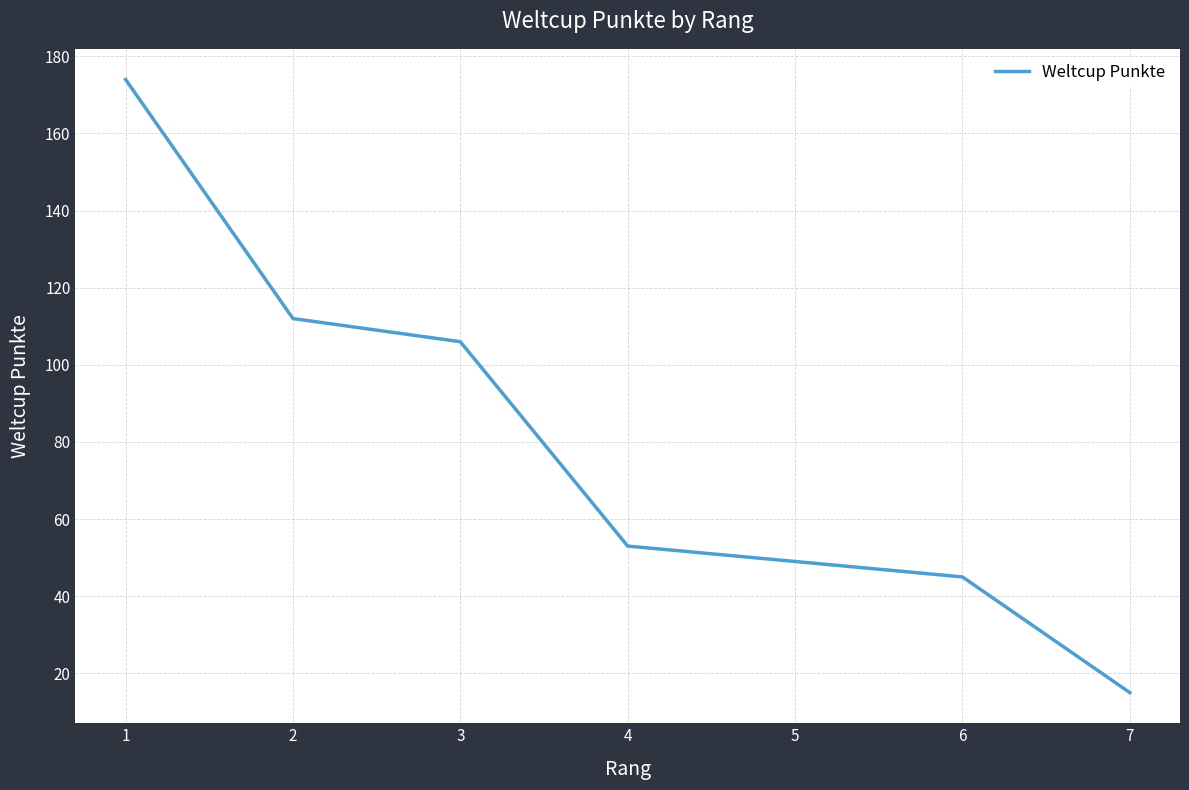

At which label does the data first exceed 53?

1